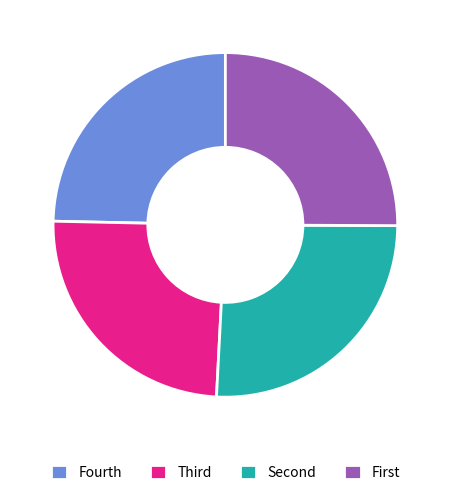

The Fourth slice represents 25% of the pie. True or false?

True